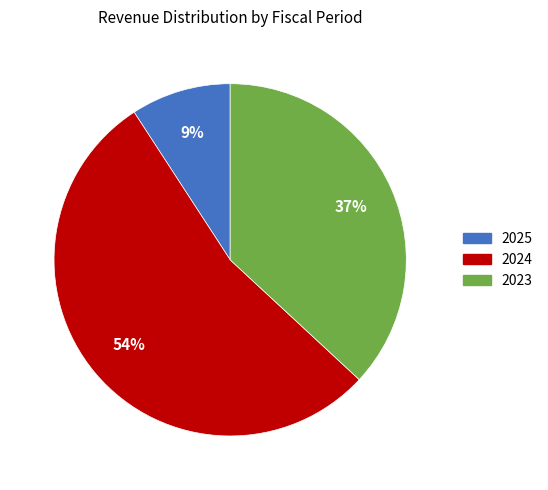

To the nearest percent, what is the difference between the largest and smallest slice percentages?

45%